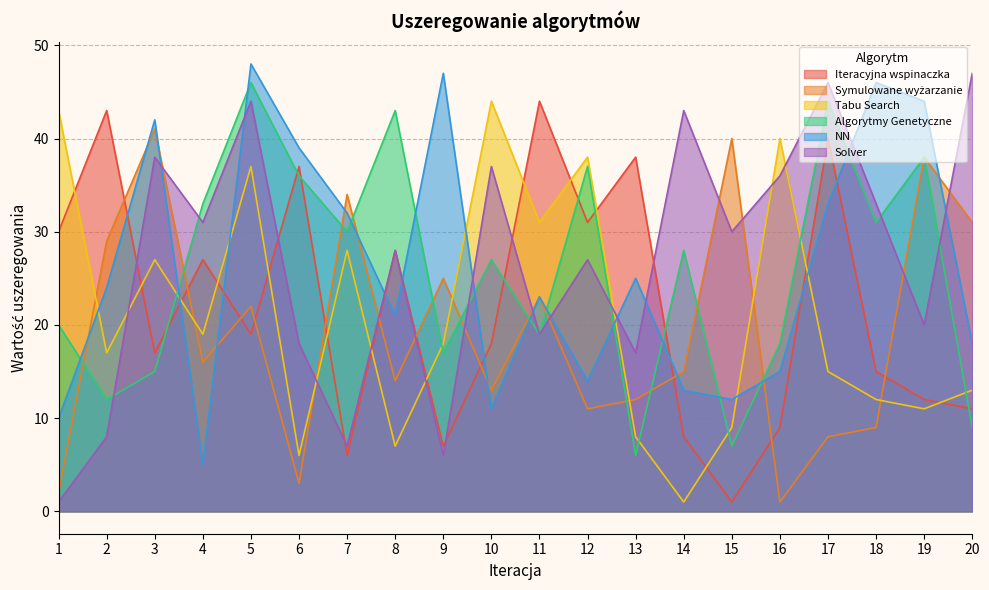

Reading left to right, transcribe all the data shown in this chart.

Iteracyjna wspinaczka: 30	43	17	27	19	37	6	28	7	18	44	31	38	8	1	9	40	15	12	11
Symulowane wyżarzanie: 2	29	41	16	22	3	34	14	25	13	23	11	12	15	40	1	8	9	38	31
Tabu Search: 43	17	27	19	37	6	28	7	18	44	31	38	8	1	9	40	15	12	11	13
Algorytmy Genetyczne: 20	12	15	33	46	36	30	43	17	27	19	37	6	28	7	18	44	31	38	9
NN: 10	24	42	5	48	39	32	21	47	11	23	14	25	13	12	15	33	46	44	18
Solver: 1	8	38	31	44	18	7	28	6	37	19	27	17	43	30	36	46	33	20	47